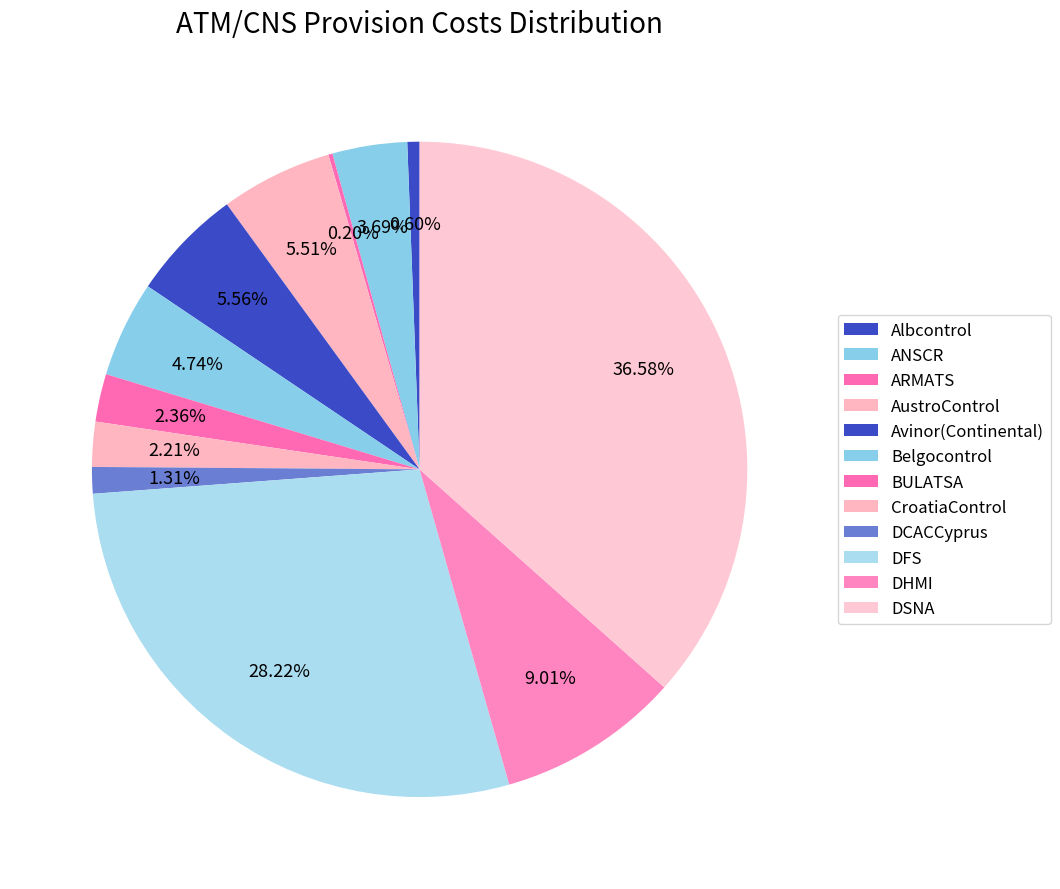

To the nearest percent, what percentage of the pie is Avinor(Continental)?

6%